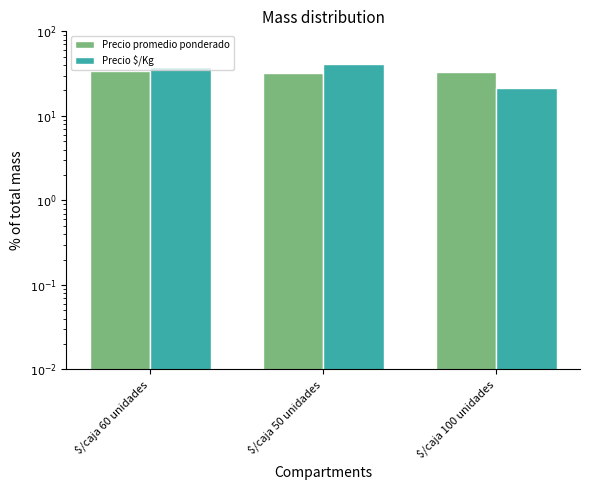

The value of Precio promedio ponderado at $/caja 60 unidades is 34.4. True or false?

True